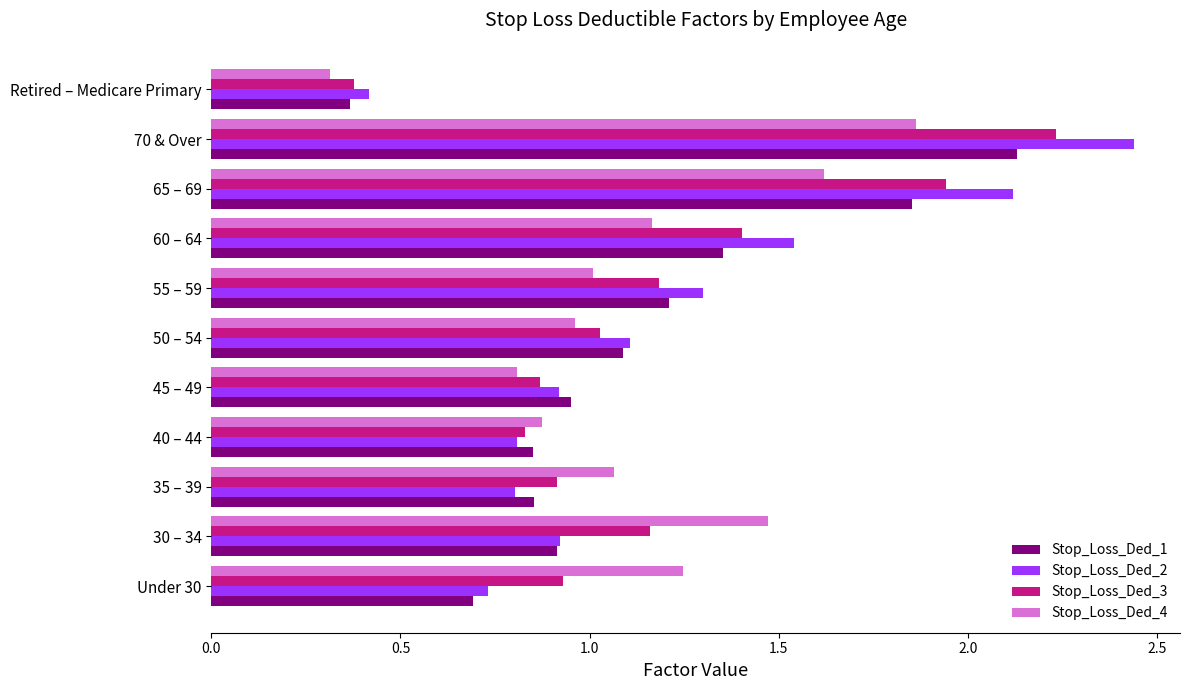

At which category is the sum across all series the highest?

70 & Over